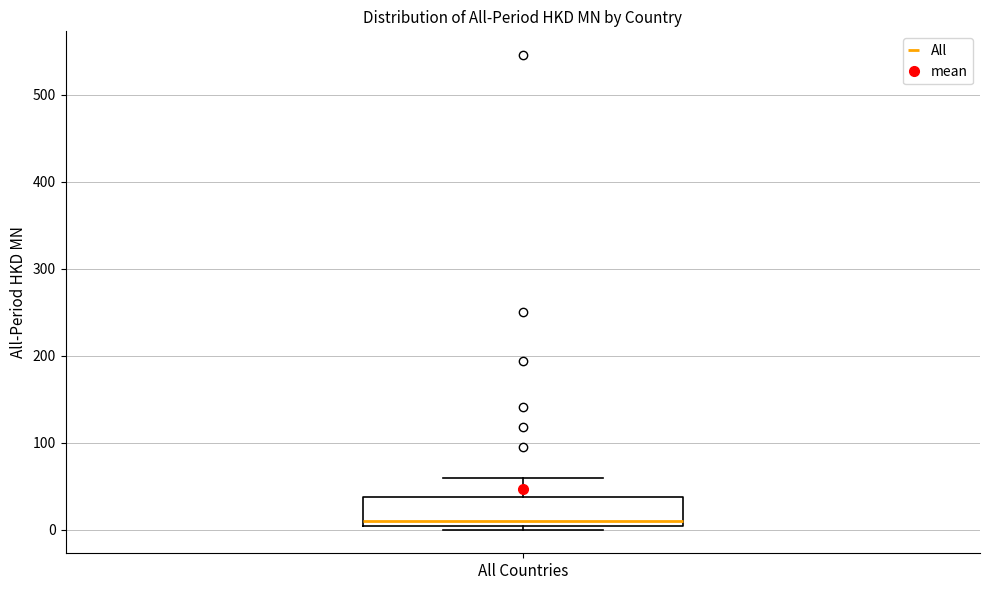

Transcribe this box plot: give where the median line is, the range the box spans, and where the two whiskers end, as read against the y-axis. The values are not printed on the chart, so give them approximately, as read against the axis.

median 10, box 0 to 40, whiskers 0 (just below the box's lower edge) to 60